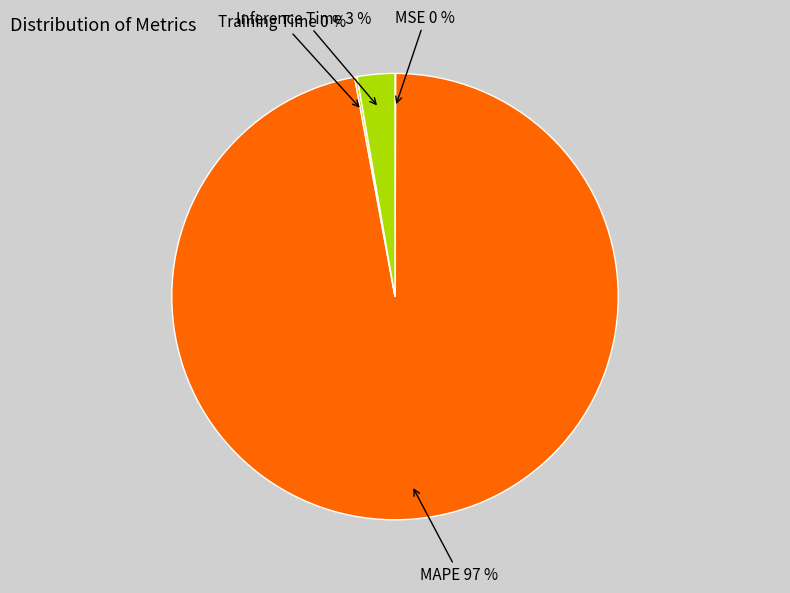

Which category has the biggest portion of the pie?

MAPE